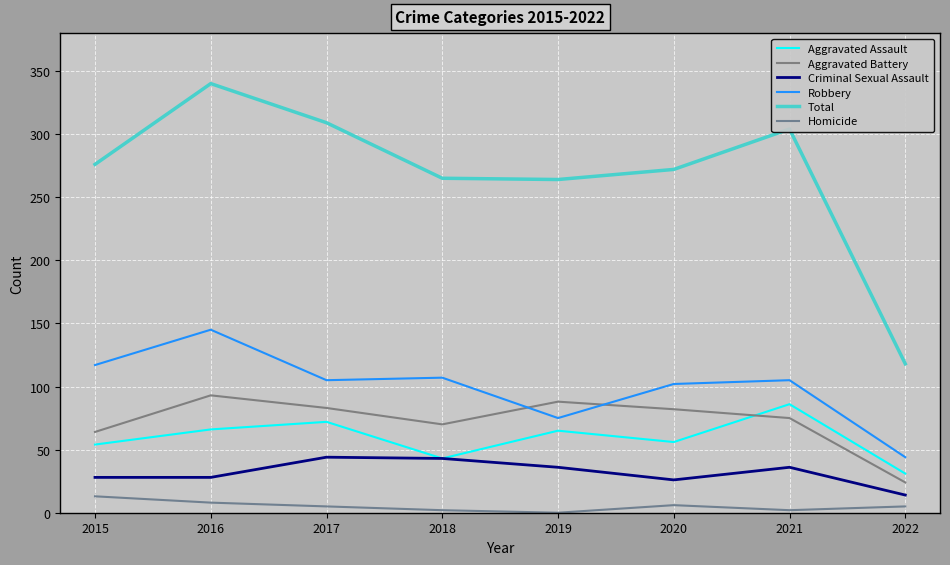

Is this an area chart (filled region under the line)?

No